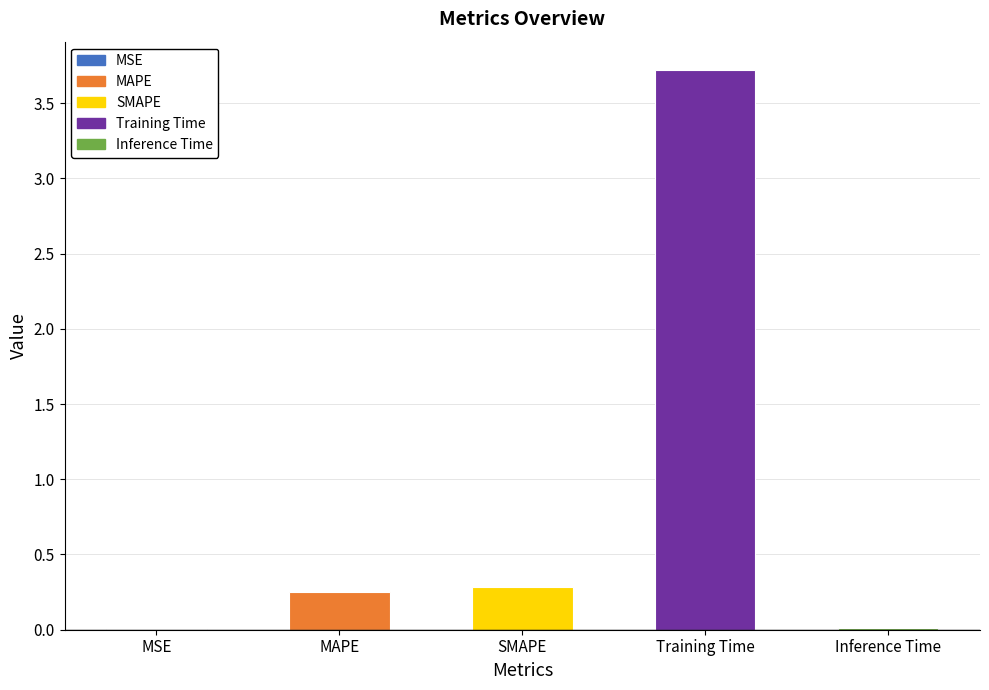

Is it true that the value at SMAPE is 0.3?

True